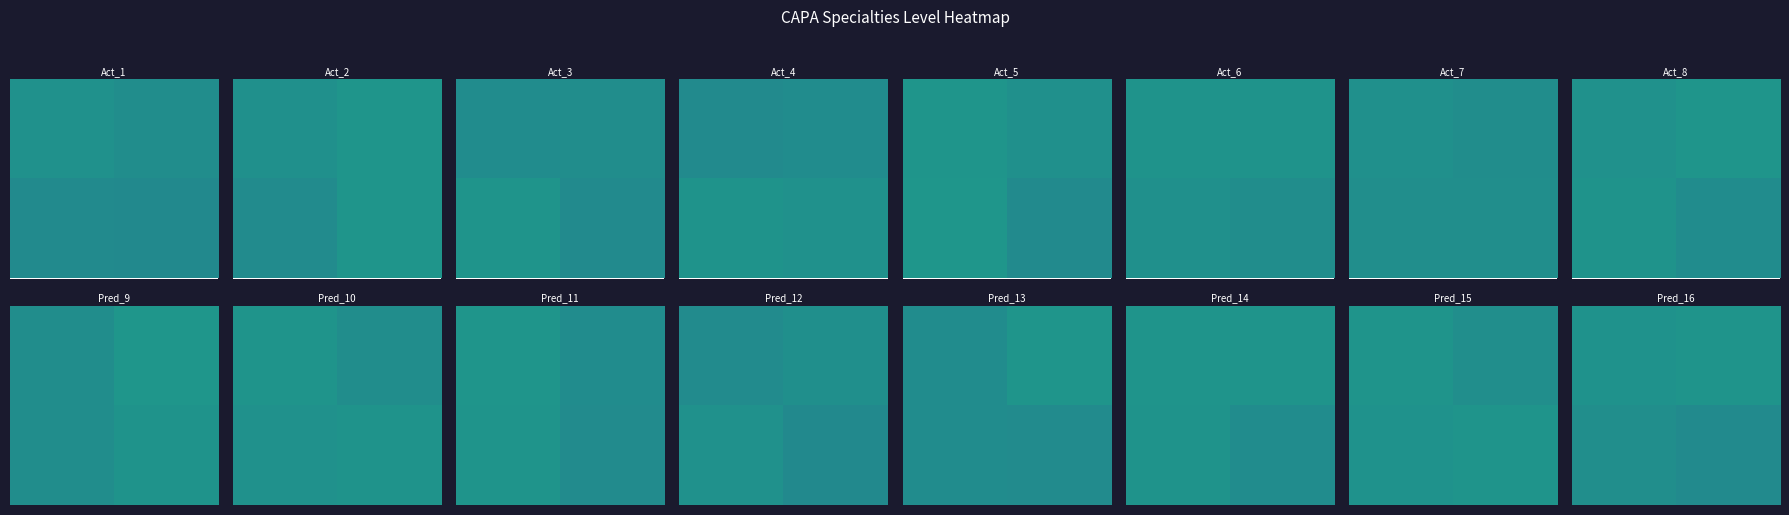

Reading left to right, what are all the values shown in this chart?

row_0: 0=1.0	1=1.0
row_1: 0=1.0	1=1.0